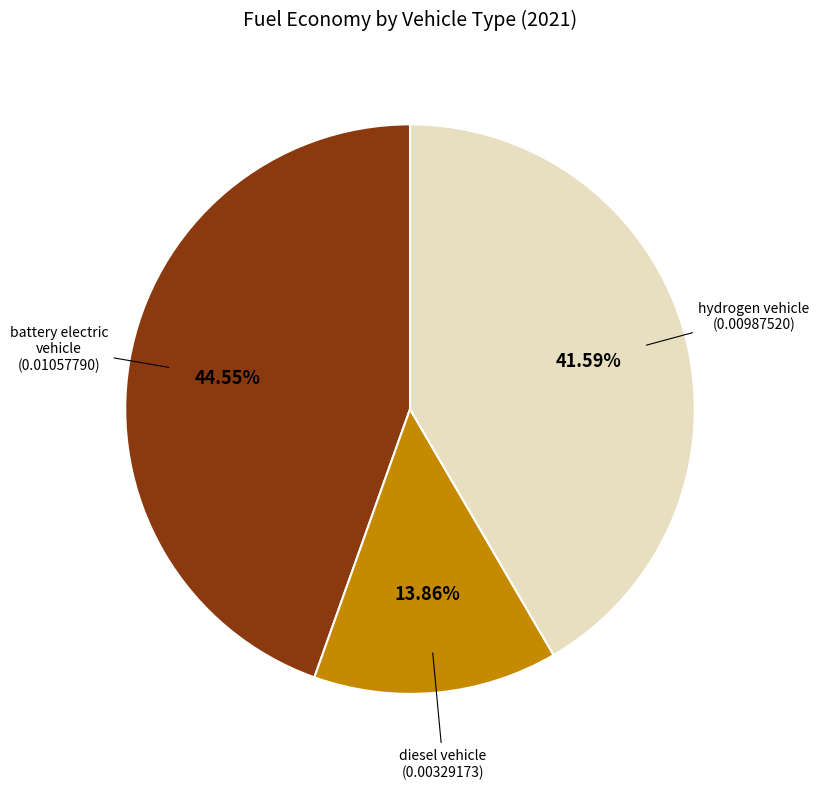

Is there any slice that represents more than half of the pie?

No